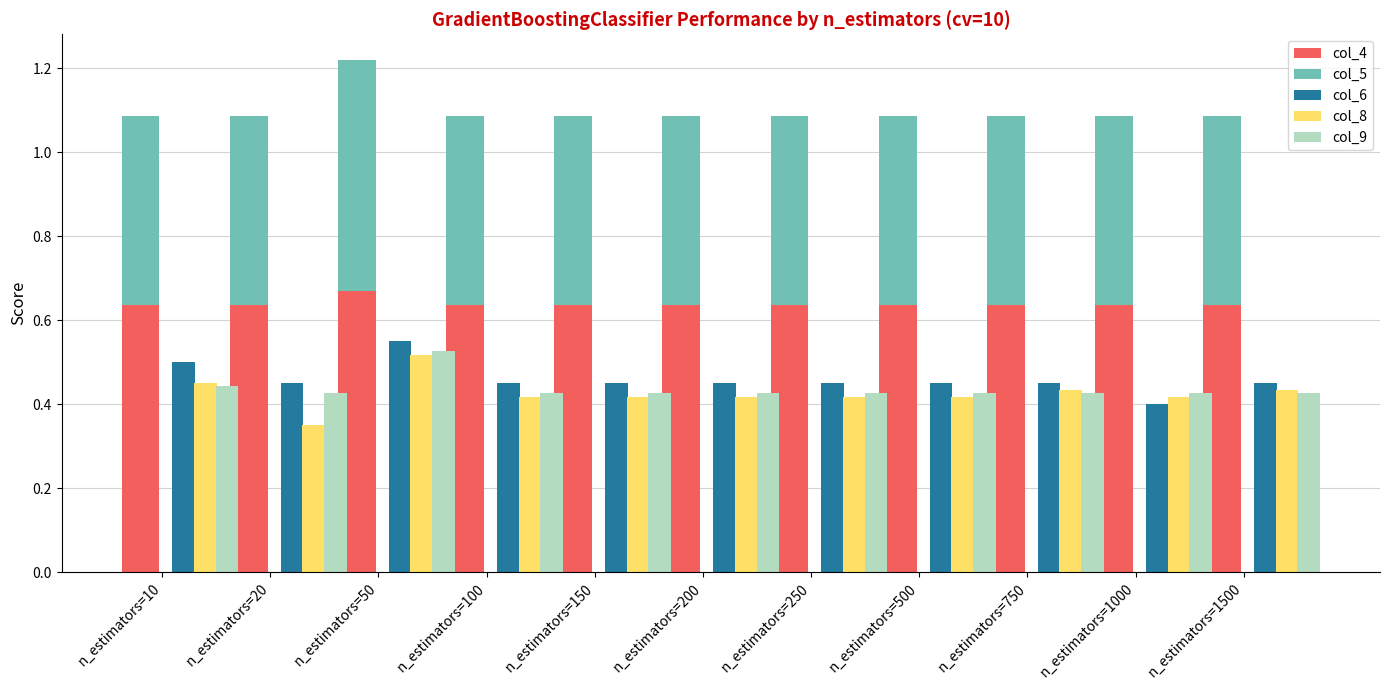

What is the approximate value of col_5 at n_estimators=50?

0.5